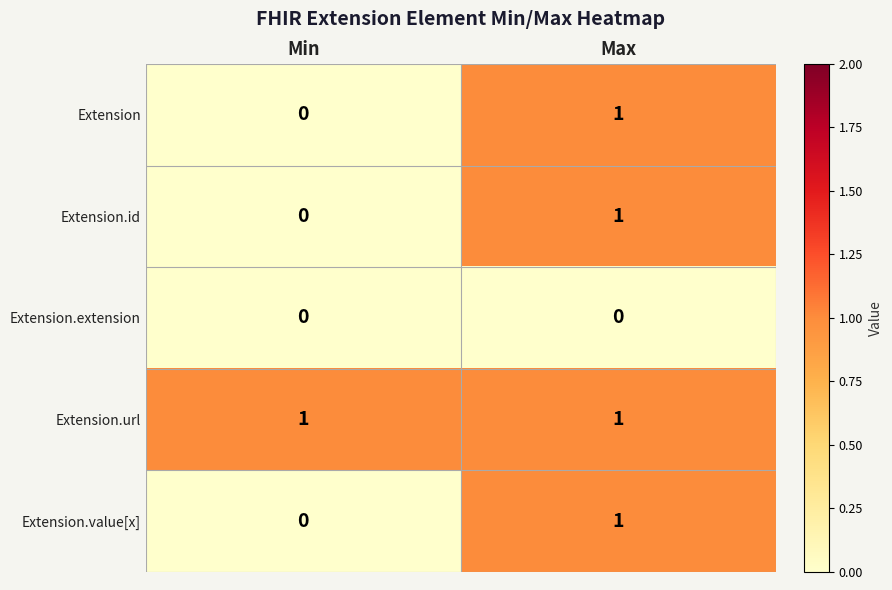

What is the total value across all series at Max?

4